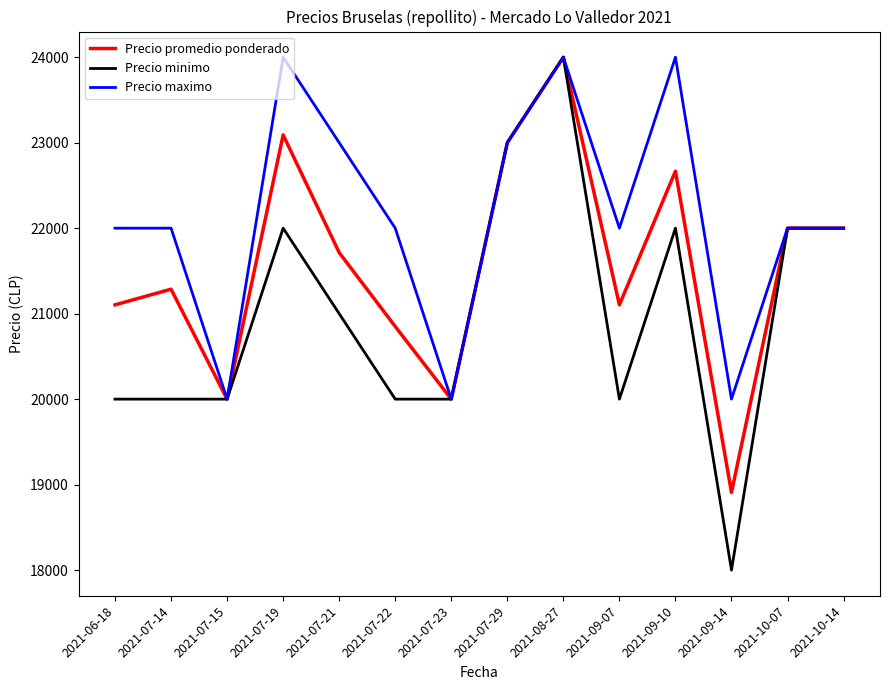

What is the difference between the Precio promedio ponderado values at 2021-10-14 and 2021-09-10?

667